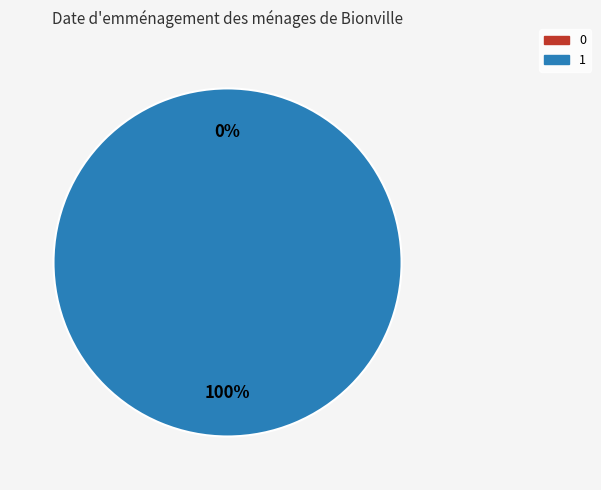

Is it true that 0 is 0% of the pie?

True